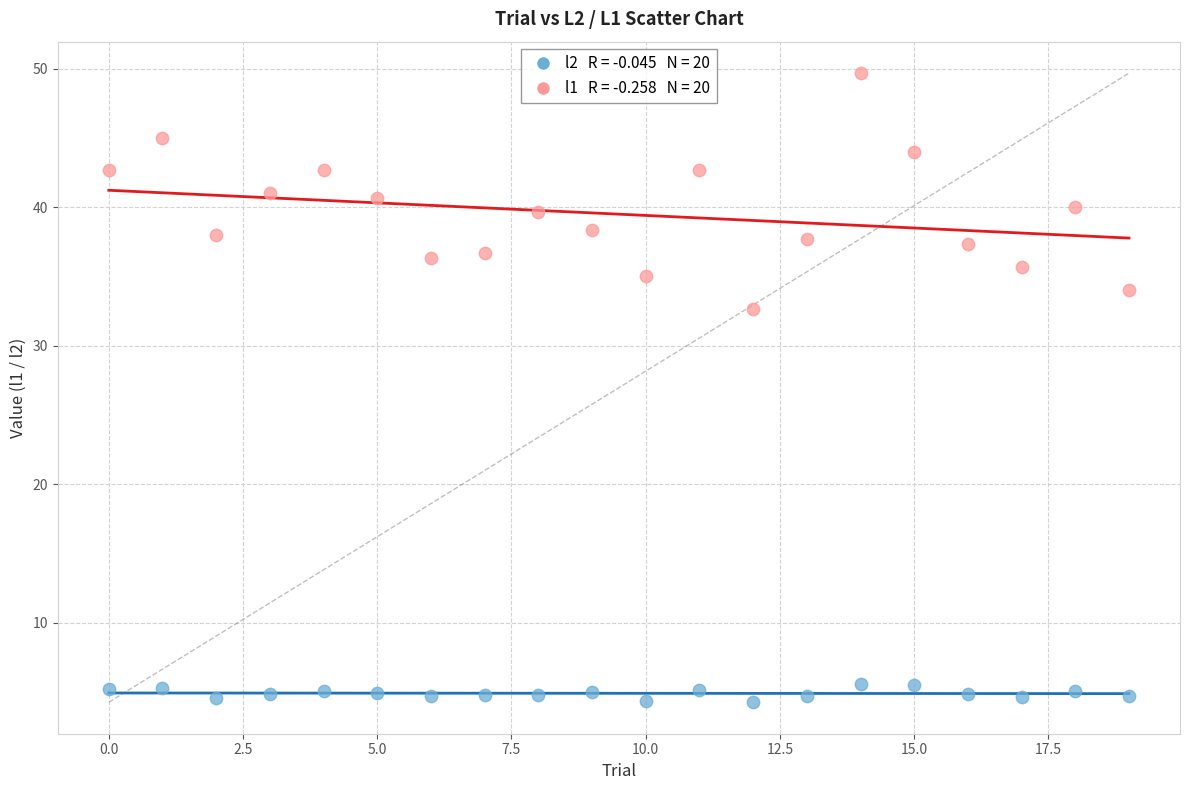

Across all data points, what is the range of Y values (max minus min)?

45.4